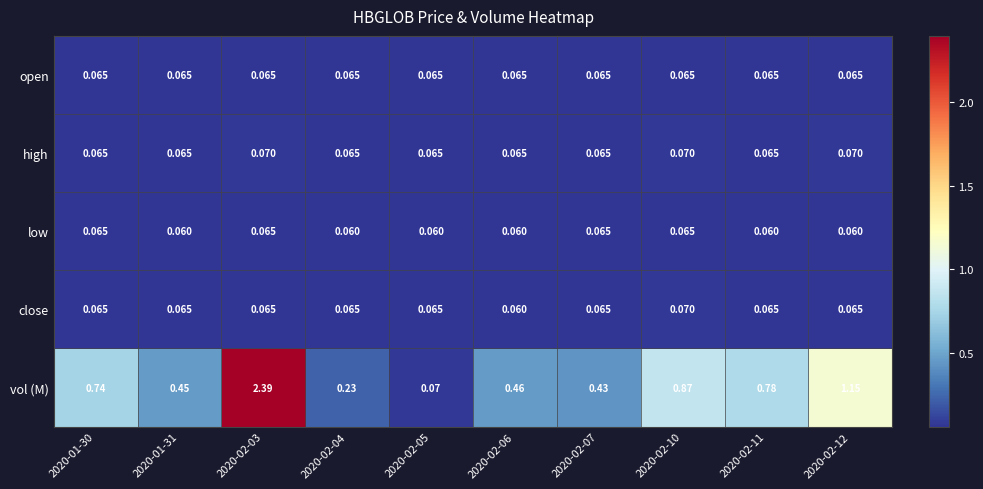

At how many categories does at least one series exceed 1?

2